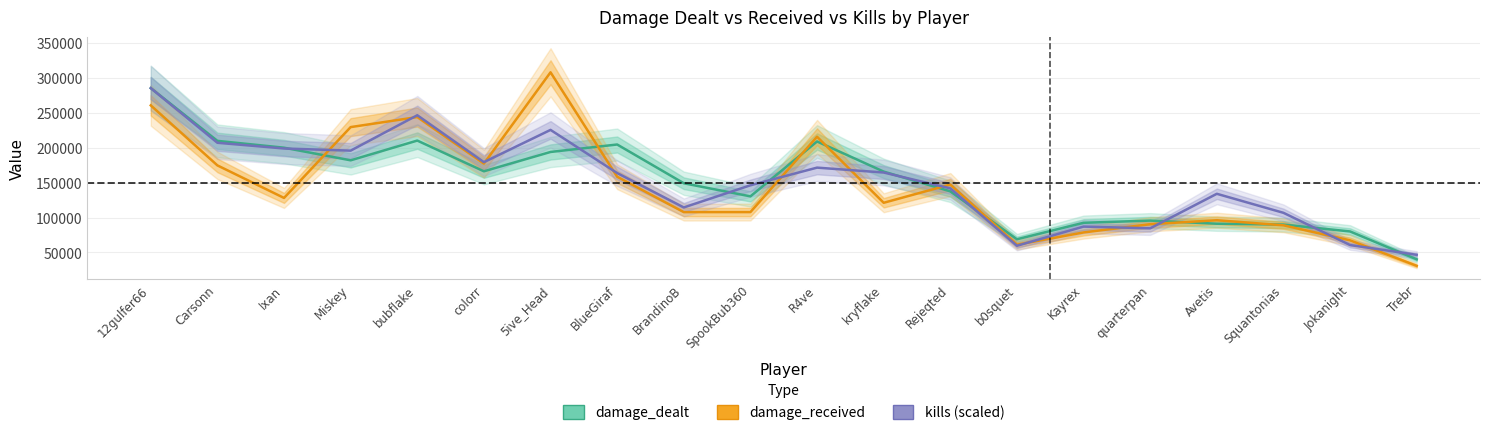

In kills (scaled), how many points are lower than both neighbors (excluding endpoints)?

5